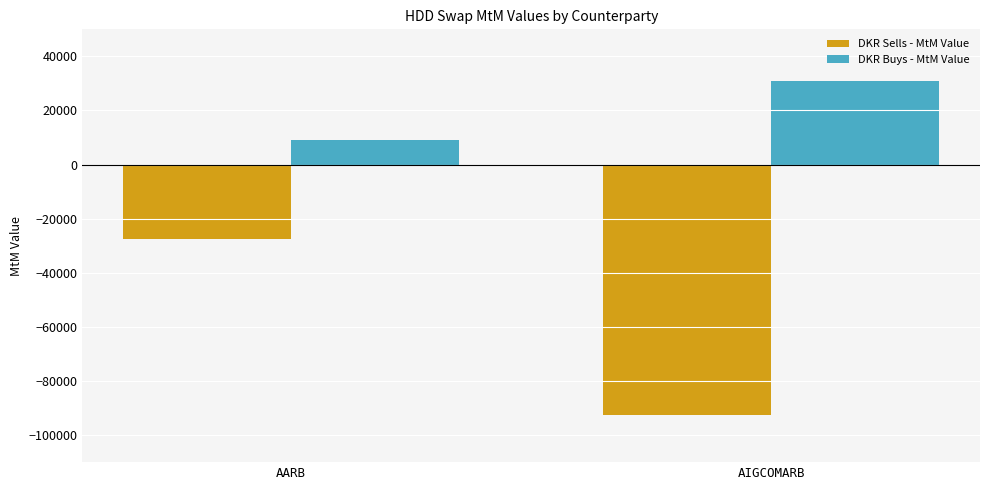

Reading right to left, list all the values displayed in this chart.

DKR Sells - MtM Value: -92400	-27600
DKR Buys - MtM Value: 30800	9200